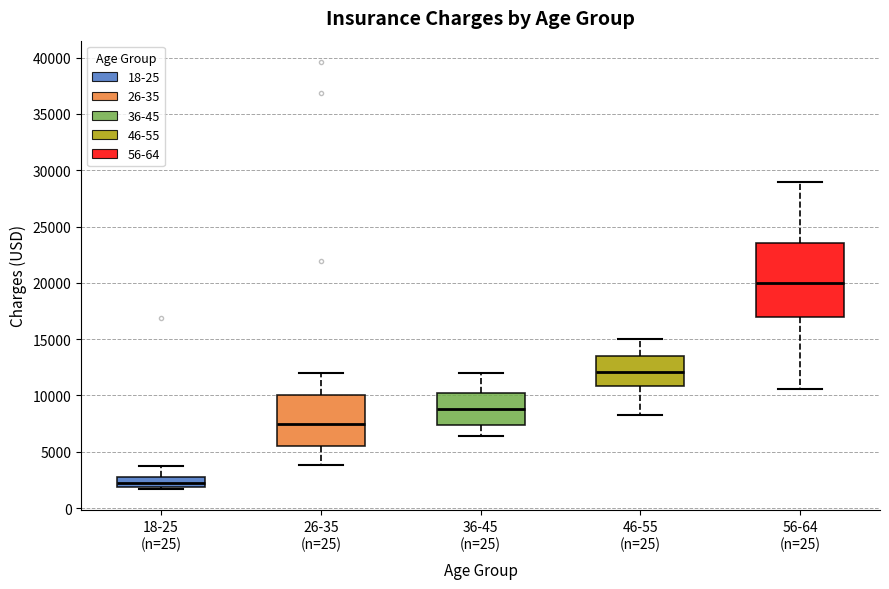

Reading left to right, transcribe this box plot: for each box, give where its median line is, the range the box spans, and where its two whiskers end, as read against the y-axis. The values are not printed on the chart, so give them approximately, as read against the axis.

18-25 (n=25): median 2000 (inside the box), box 2000 to 3000, whiskers 1500 to 4000
26-35 (n=25): median 7500, box 5500 to 10000, whiskers 4000 to 12000
36-45 (n=25): median 9000, box 7500 to 10000, whiskers 6500 to 12000
46-55 (n=25): median 12000, box 11000 to 13500, whiskers 8000 to 15000
56-64 (n=25): median 20000, box 17000 to 23500, whiskers 10500 to 29000